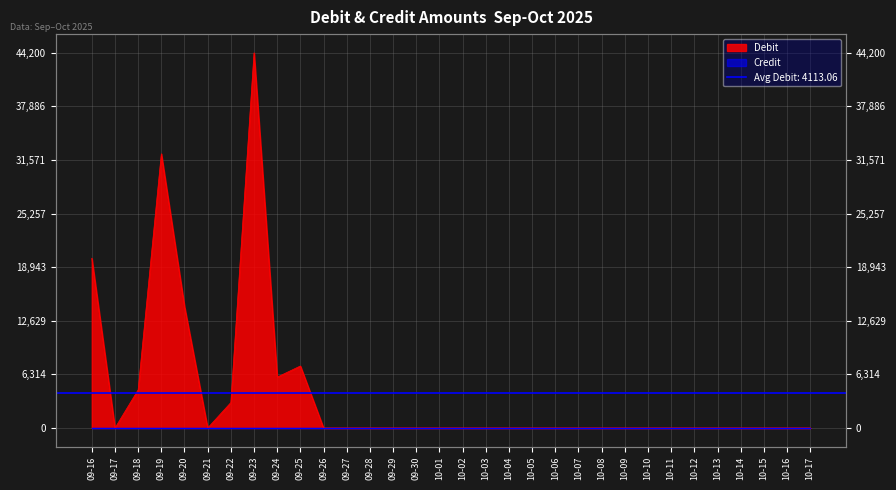

How many lines are shown in the chart?

1